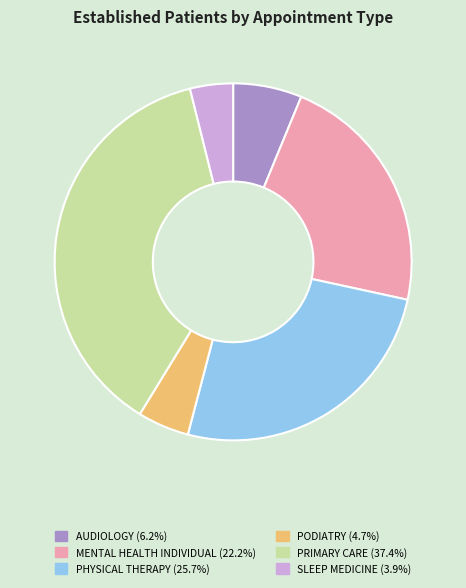

How many segments does this pie chart have?

6